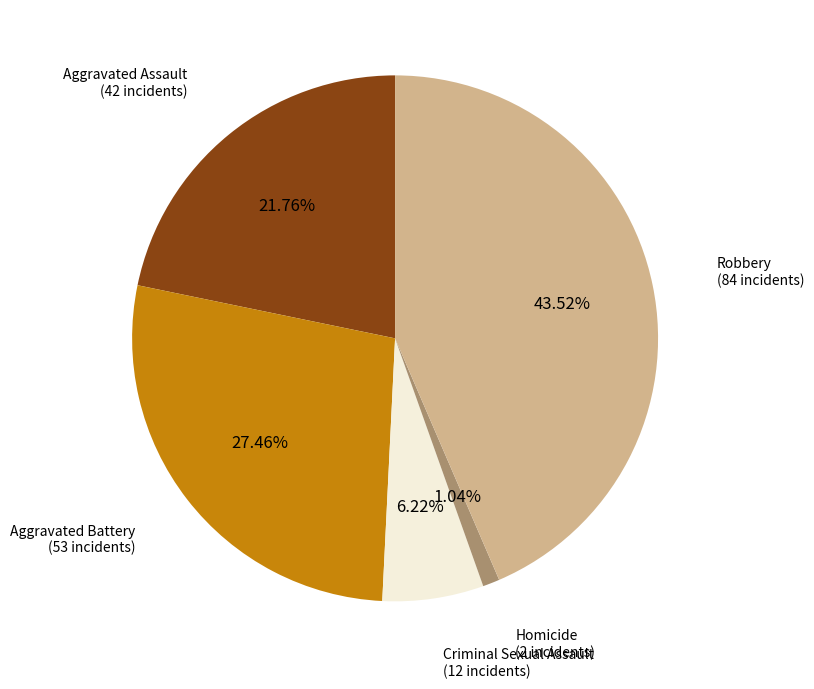

Does any single category account for the majority?

No